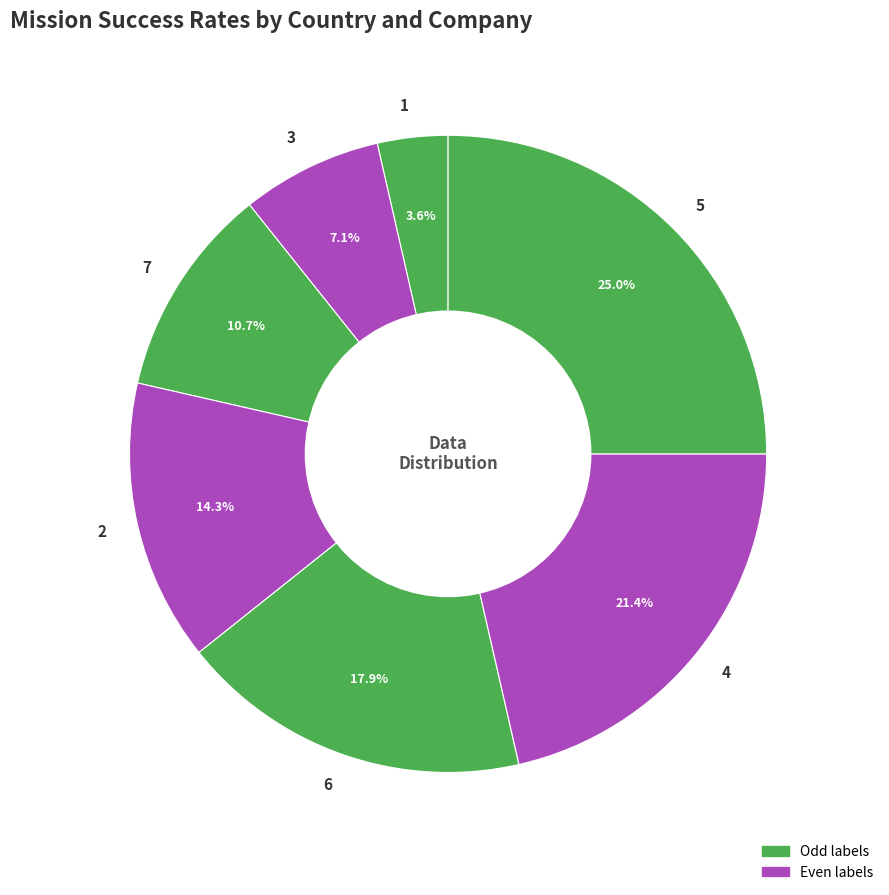

Is it true that 3 is 16% of the pie?

False